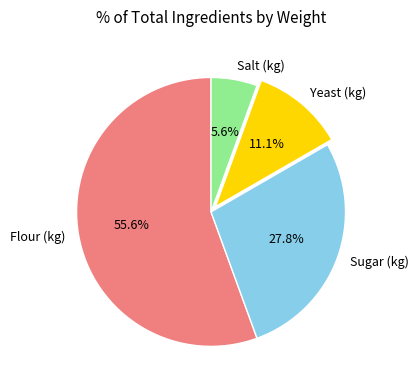

What is the majority slice?

Flour (kg)